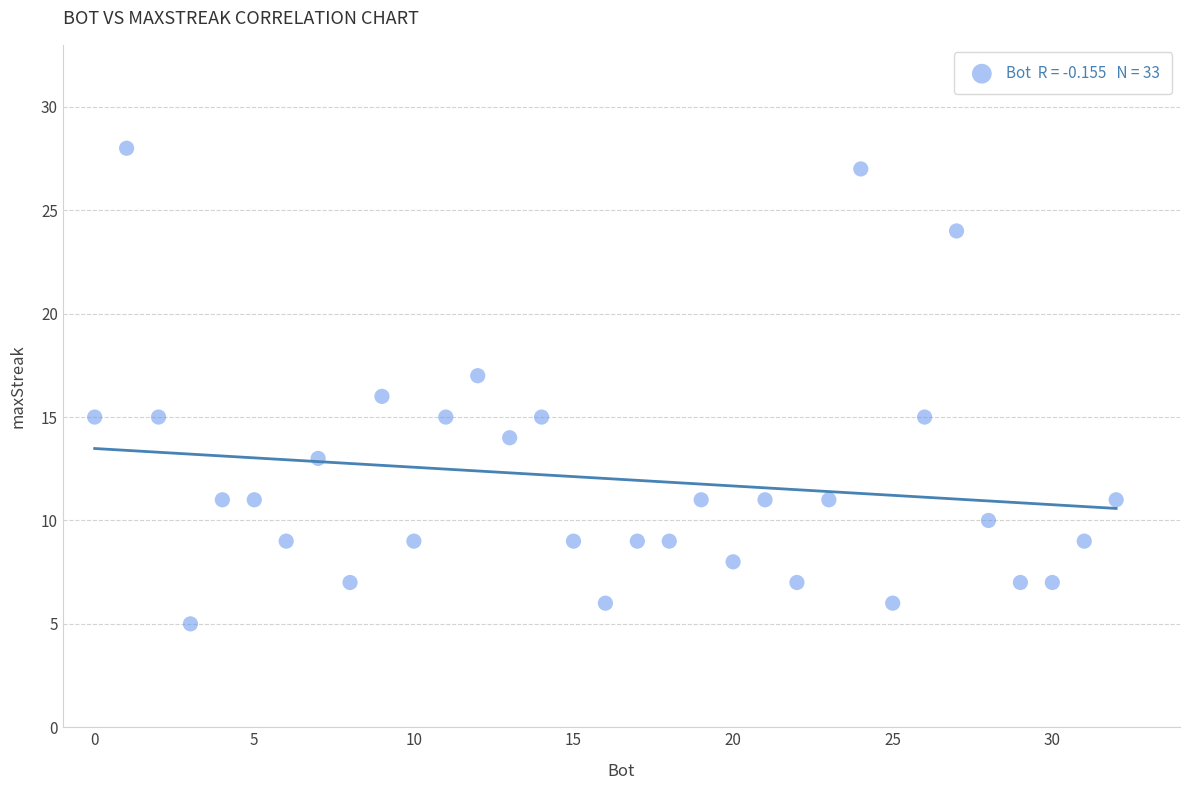

What is the range of X values (max minus min)?

32